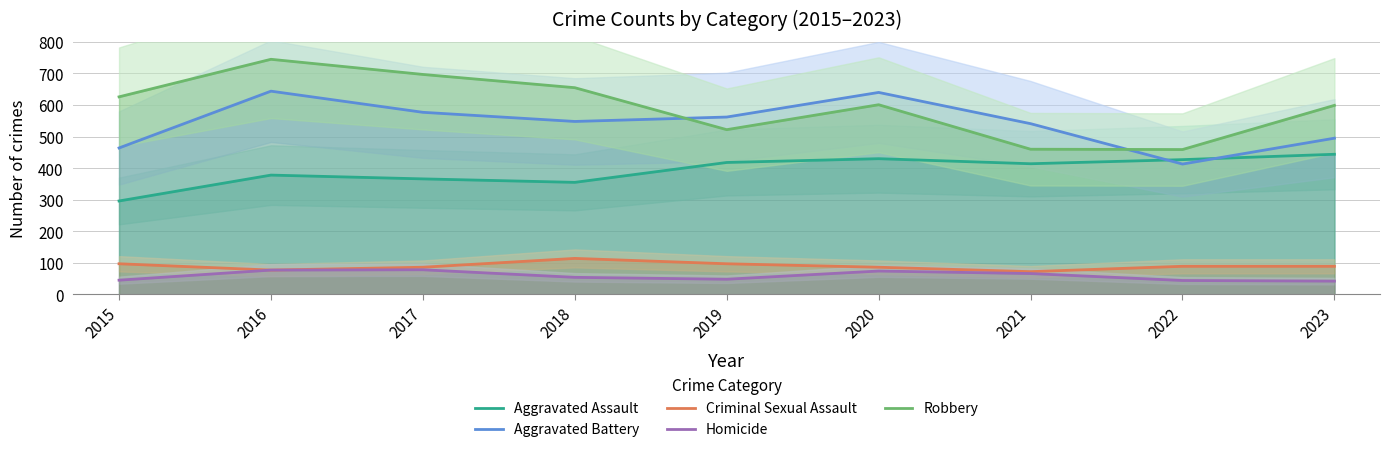

Is it true that Robbery equals 697 at 2017?

True